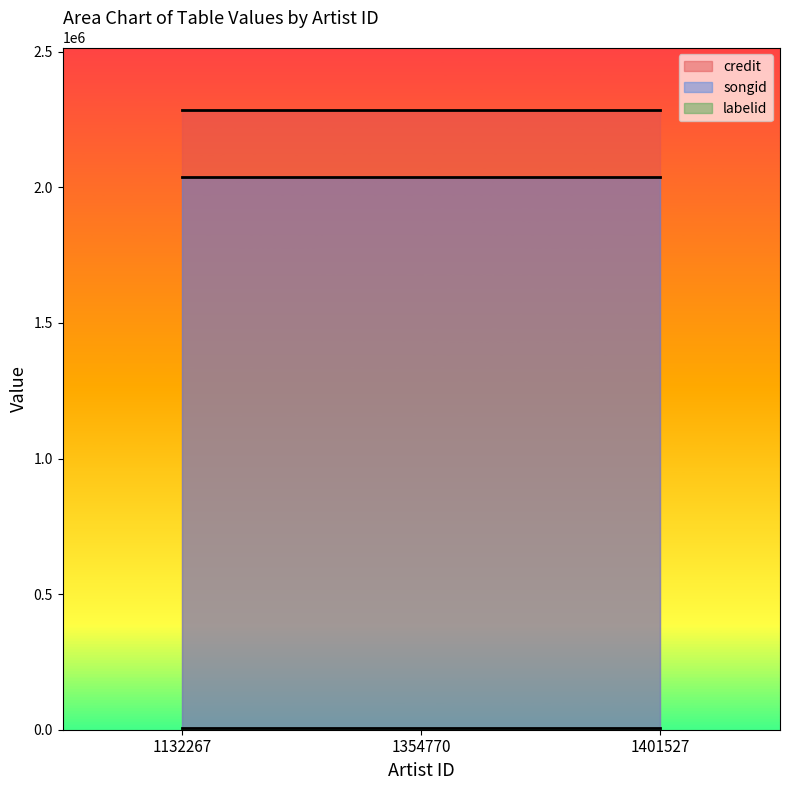

True or false: credit has a value of 3225570 at 1401527.

False